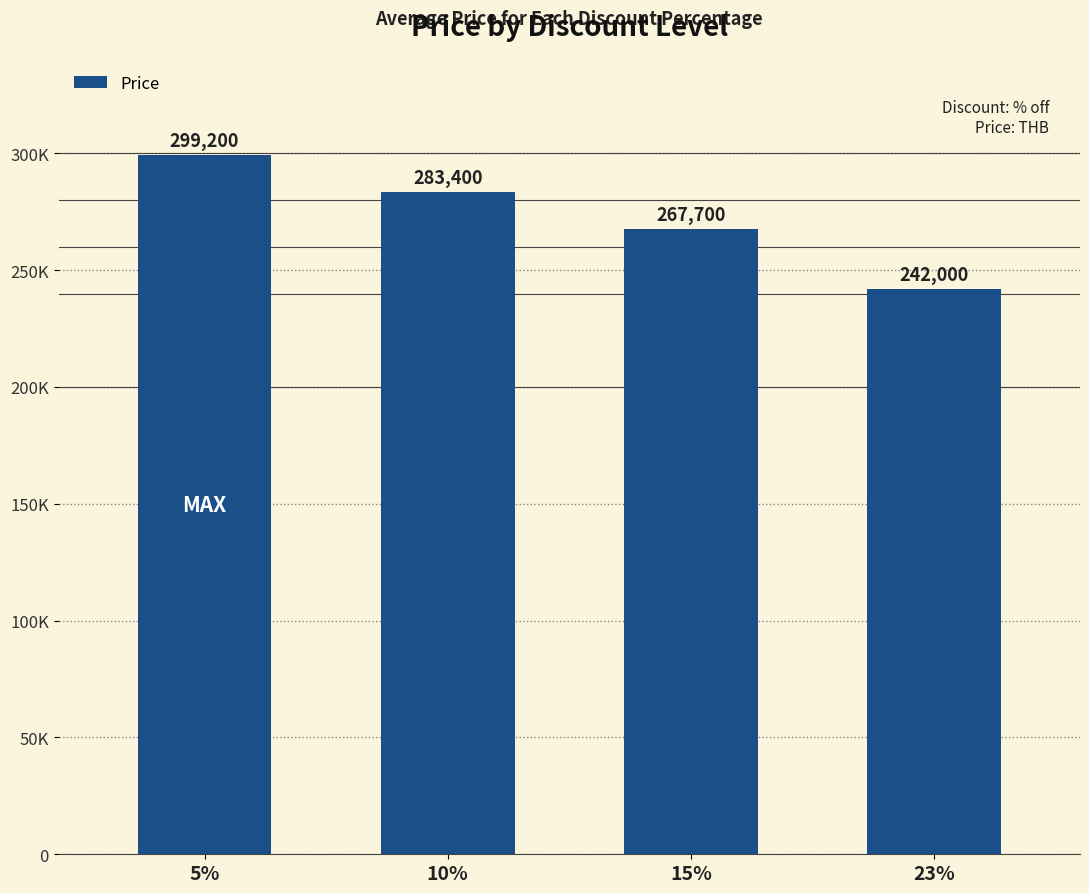

Does the chart contain any negative values?

No